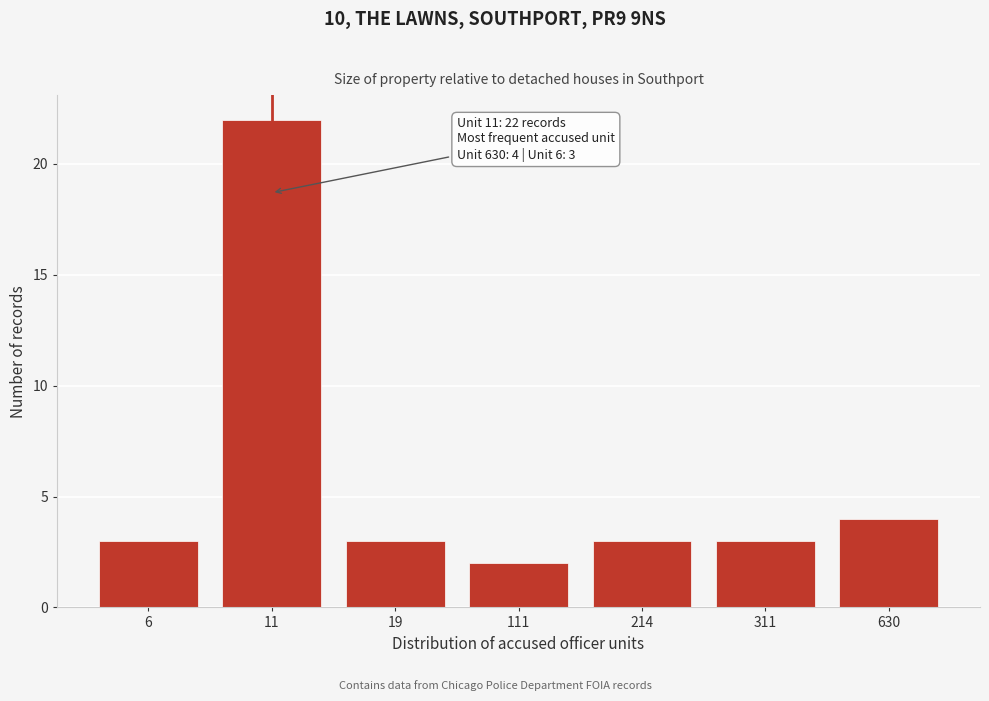

Reading right to left, list all the values displayed in this chart.

4	3	3	2	3	22	3